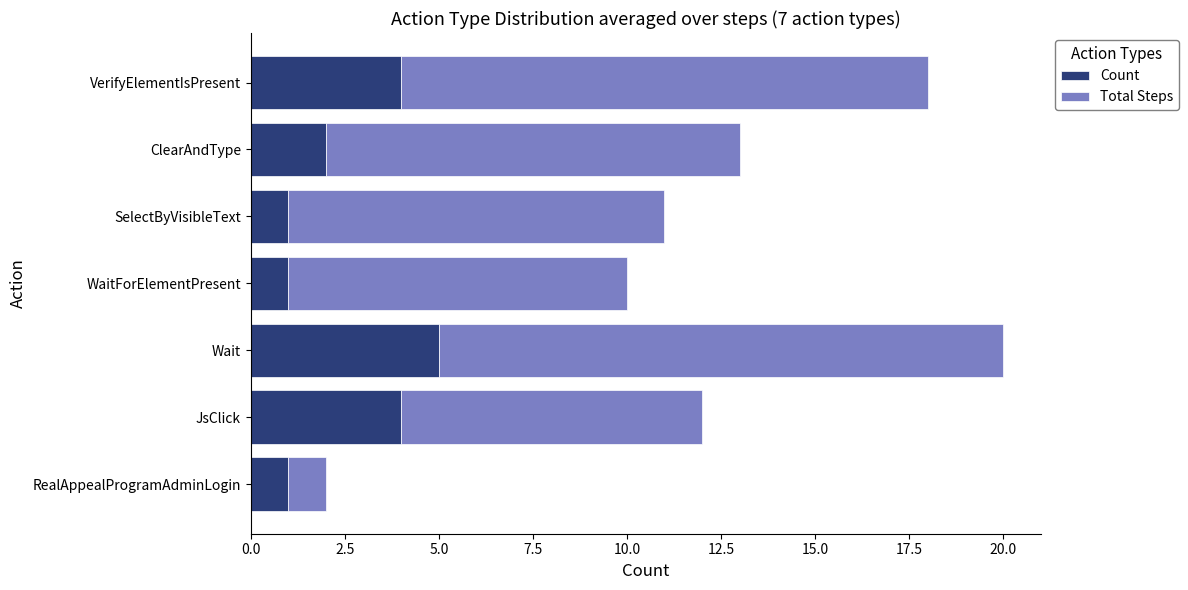

What is the maximum value for Count?

5